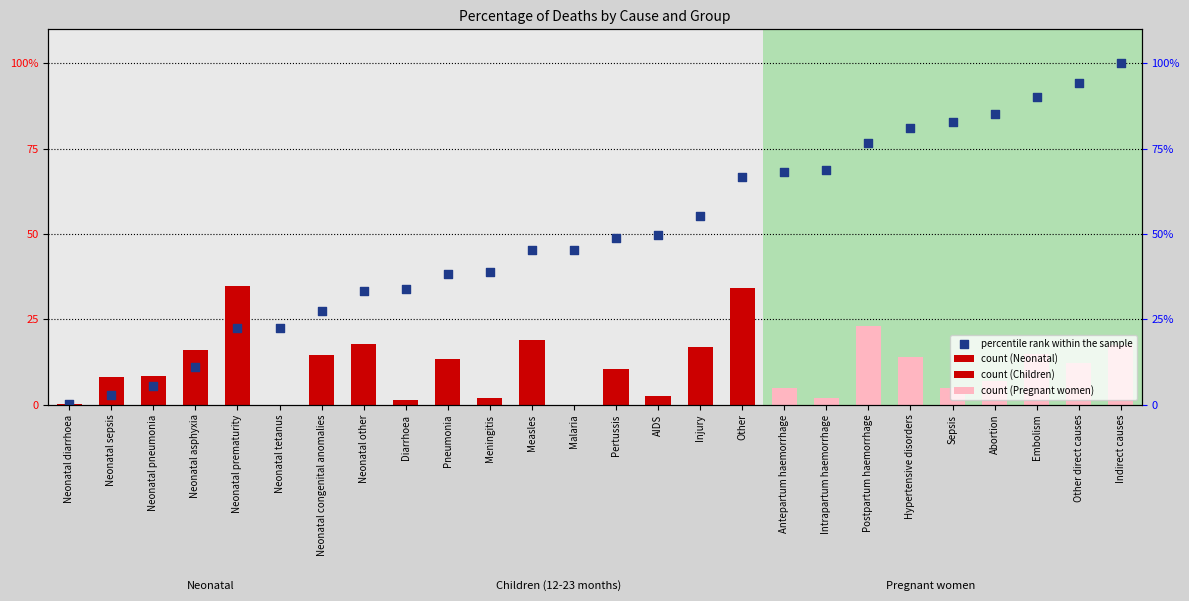

What is the change in value from Neonatal pneumonia to Neonatal asphyxia?

+7.5